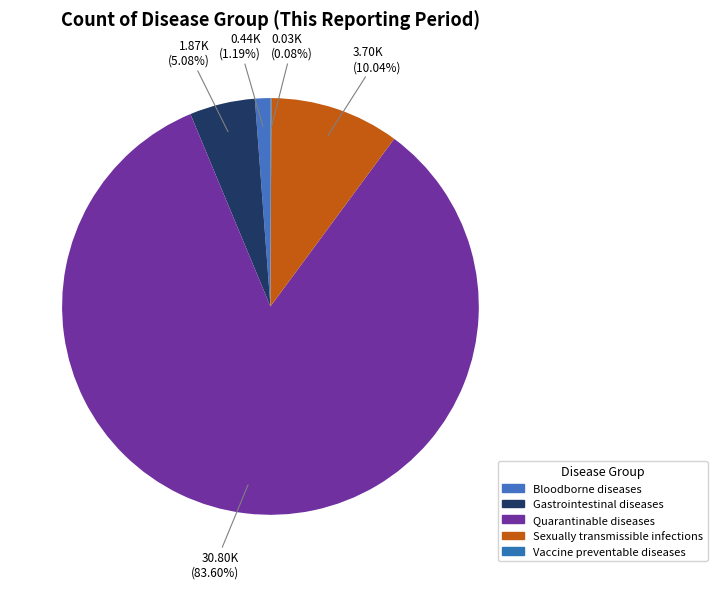

Rank the categories by value from highest to lowest.

Quarantinable diseases, Sexually transmissible infections, Gastrointestinal diseases, Bloodborne diseases, Vaccine preventable diseases